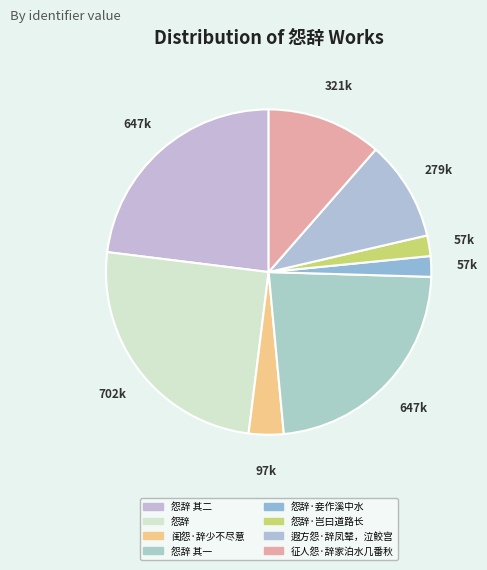

How many slices are in this pie chart?

8